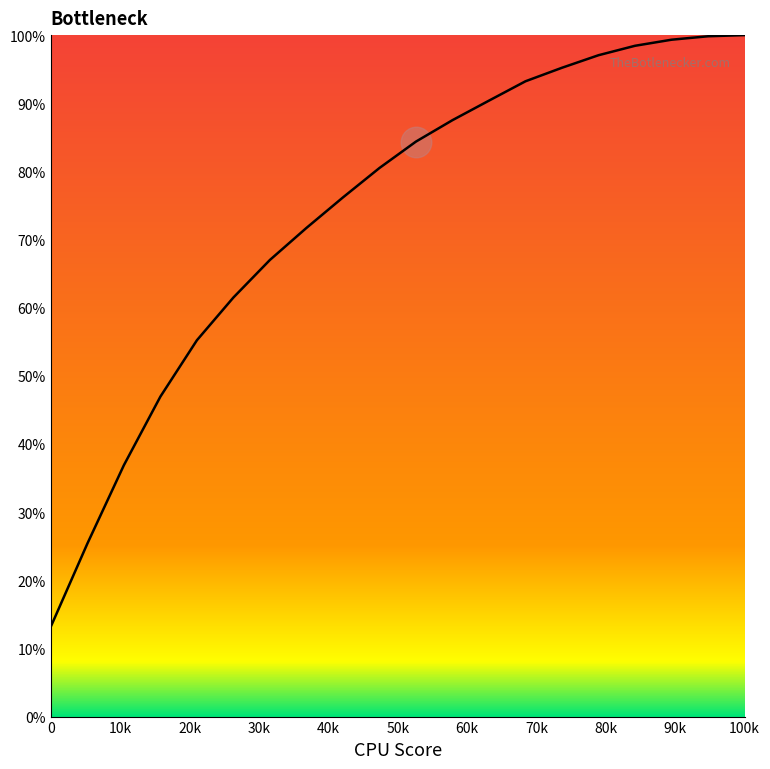

What is the difference between the maximum and minimum values?

86.8